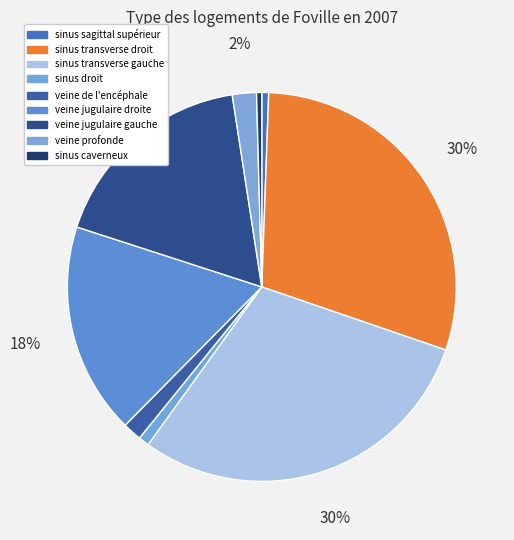

Which has a higher value, sinus sagittal supérieur or veine jugulaire gauche?

veine jugulaire gauche